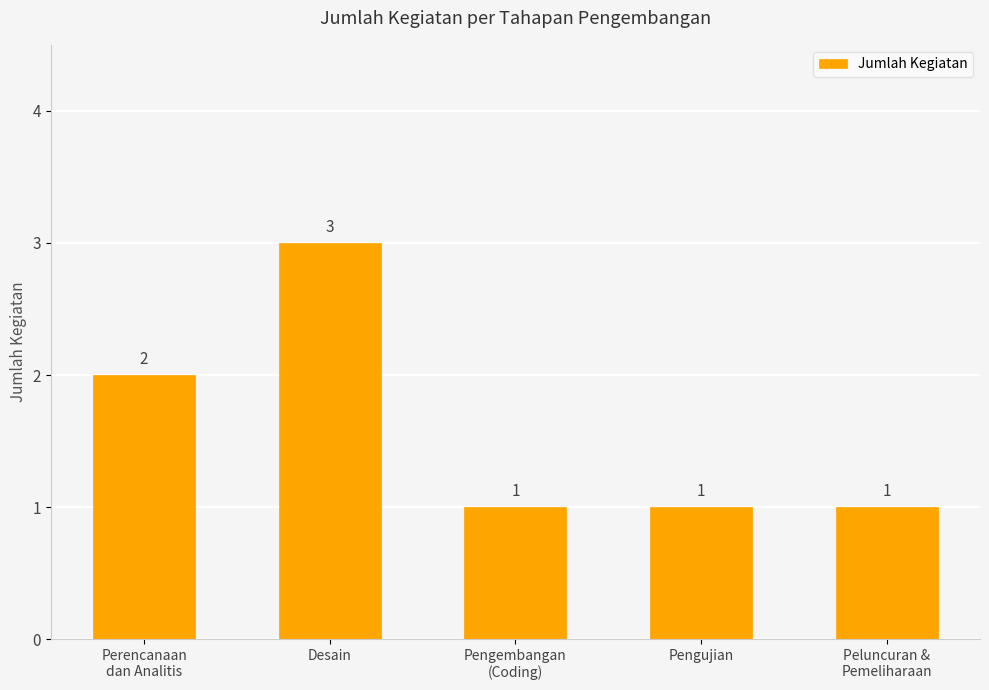

Where is the data nearest to the value 2?

Perencanaan
dan Analitis